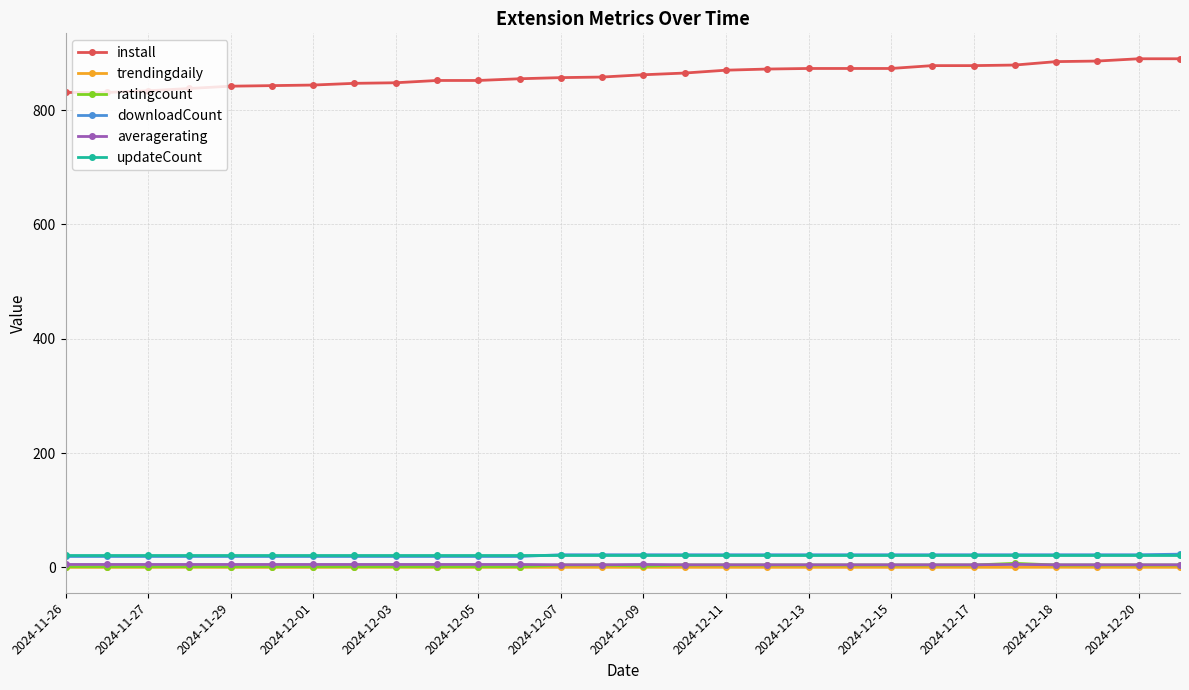

Which series has the largest total across all categories?

install